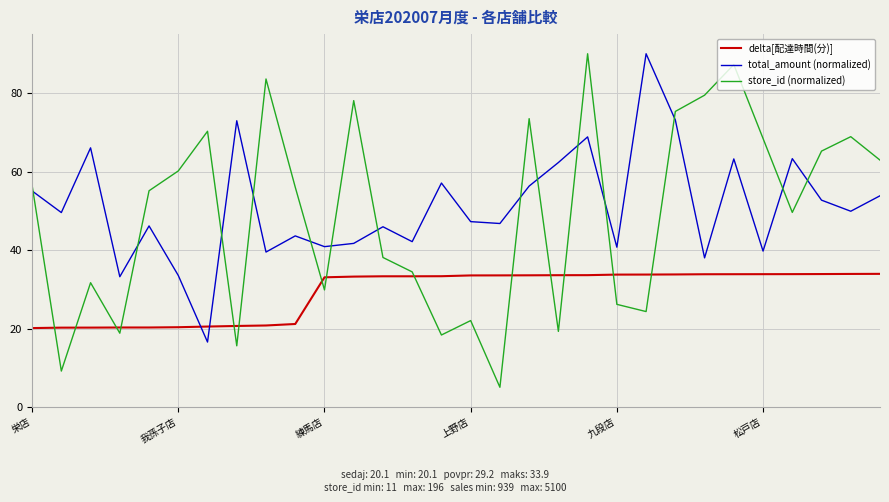

Which series ends up on top after the final intersection of store_id (normalized) and total_amount (normalized)?

store_id (normalized)